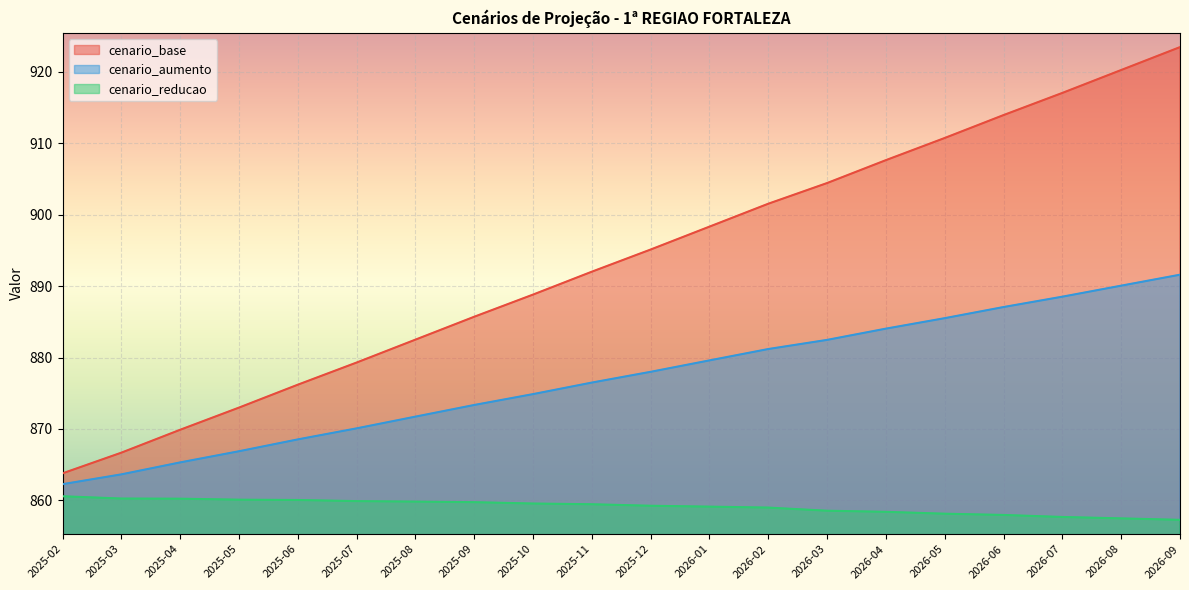

Reading left to right, what are all the values shown in this chart?

cenario_base: 2025-02=863.8	2025-03=866.7	2025-04=869.9	2025-05=873.0	2025-06=876.2	2025-07=879.3	2025-08=882.5	2025-09=885.7	2025-10=888.8	2025-11=892.0	2025-12=895.1	2026-01=898.3	2026-02=901.5	2026-03=904.4	2026-04=907.6	2026-05=910.7	2026-06=913.9	2026-07=917.1	2026-08=920.3	2026-09=923.5
cenario_aumento: 2025-02=862.3	2025-03=863.6	2025-04=865.3	2025-05=866.9	2025-06=868.5	2025-07=870.1	2025-08=871.7	2025-09=873.4	2025-10=874.9	2025-11=876.5	2025-12=878.0	2026-01=879.6	2026-02=881.2	2026-03=882.5	2026-04=884.0	2026-05=885.5	2026-06=887.1	2026-07=888.5	2026-08=890.1	2026-09=891.6
cenario_reducao: 2025-02=860.6	2025-03=860.3	2025-04=860.2	2025-05=860.1	2025-06=860.1	2025-07=859.9	2025-08=859.8	2025-09=859.7	2025-10=859.6	2025-11=859.5	2025-12=859.2	2026-01=859.1	2026-02=859.0	2026-03=858.5	2026-04=858.4	2026-05=858.1	2026-06=858.0	2026-07=857.7	2026-08=857.5	2026-09=857.3